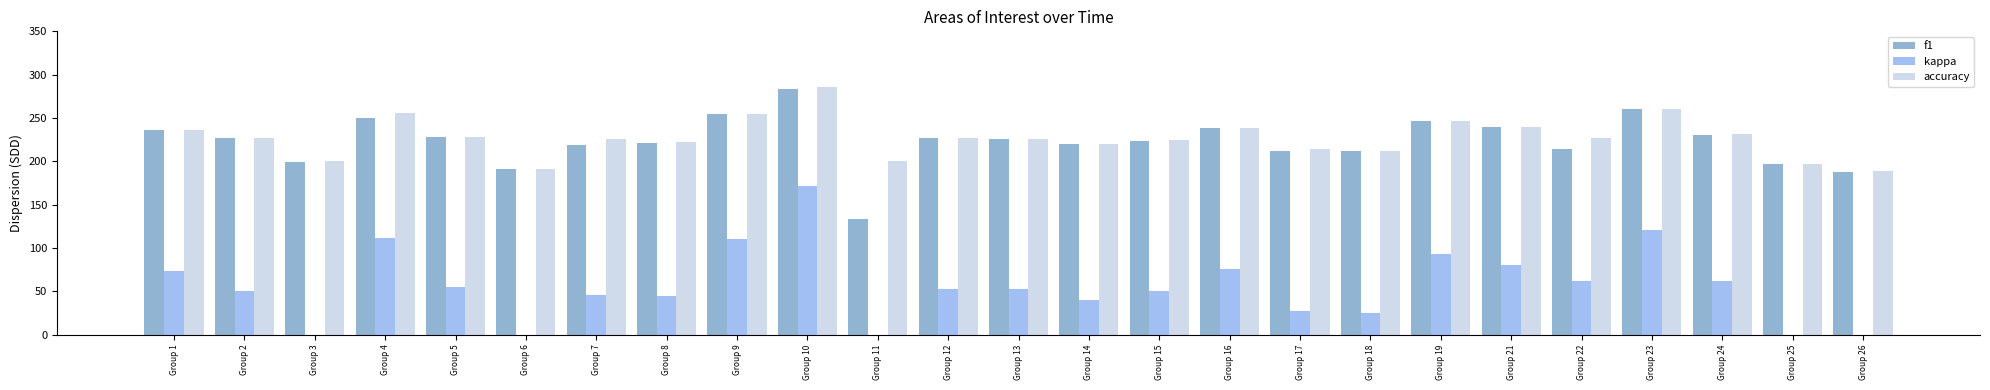

What are all the series names shown in the legend?

f1, kappa, accuracy